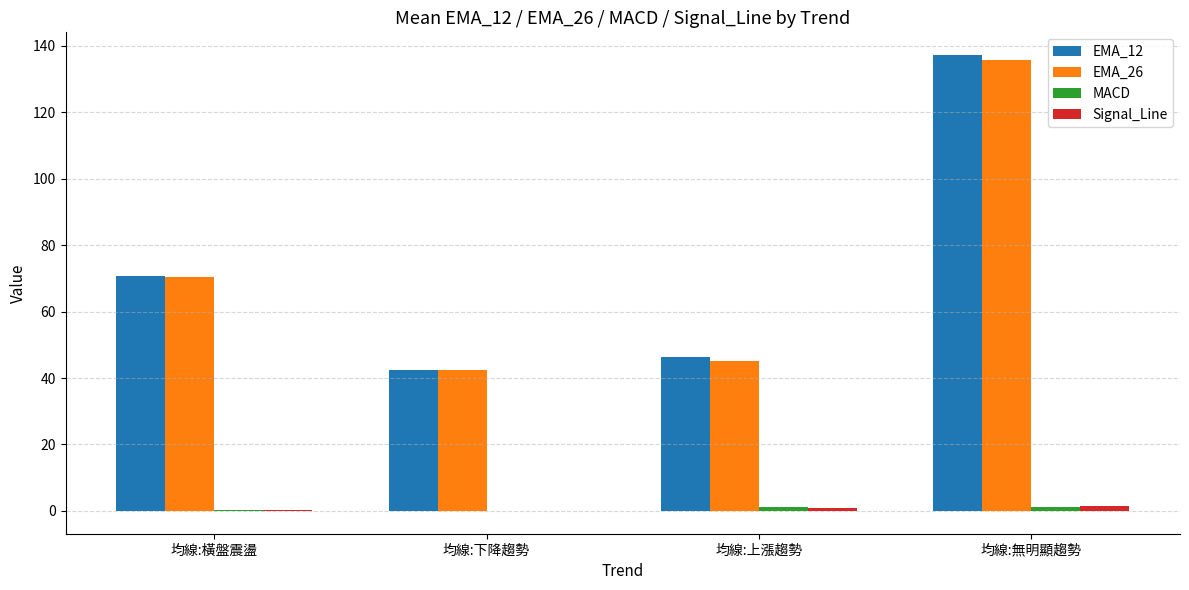

Is it true that EMA_26 equals 70.5 at 均線:橫盤震盪?

True